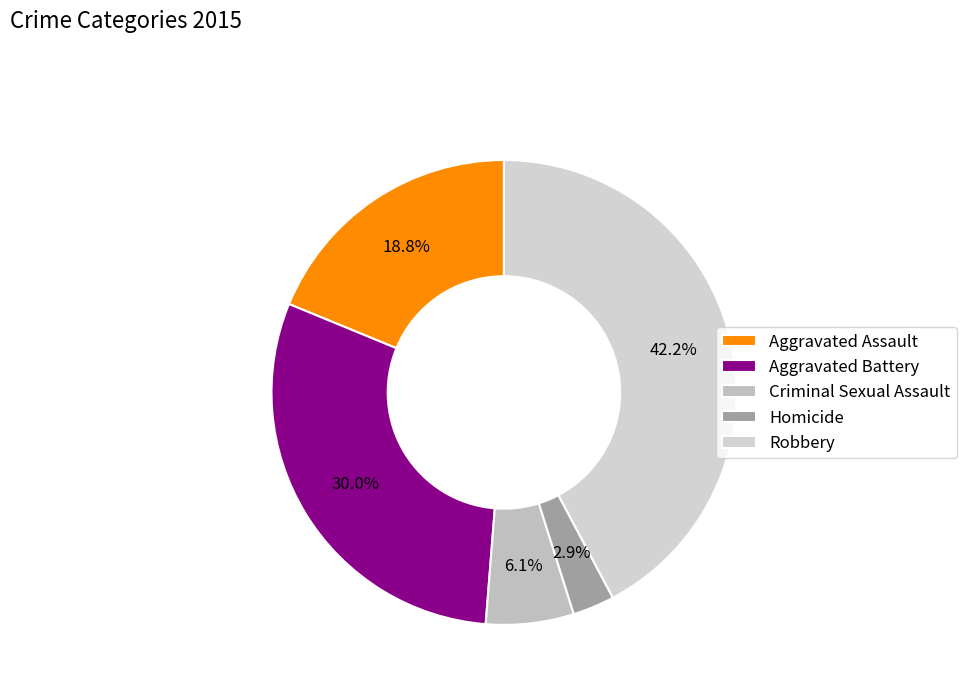

How many segments does this pie chart have?

5